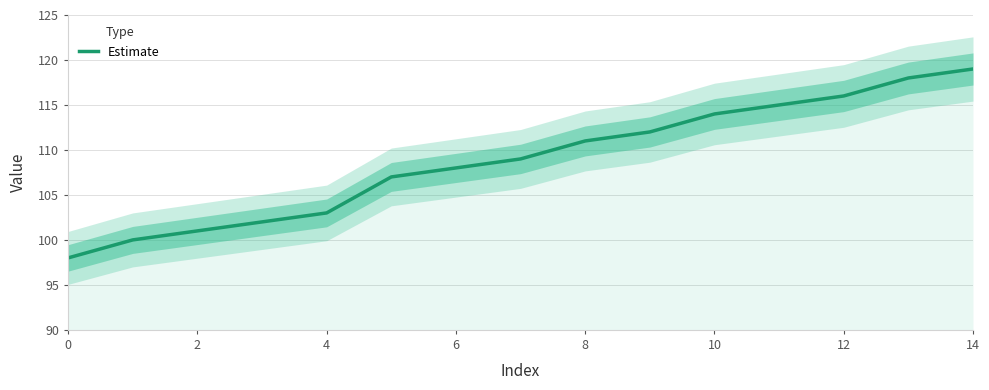

Reading left to right, extract all data points from this chart.

98	100	101	102	103	107	108	109	111	112	114	115	116	118	119